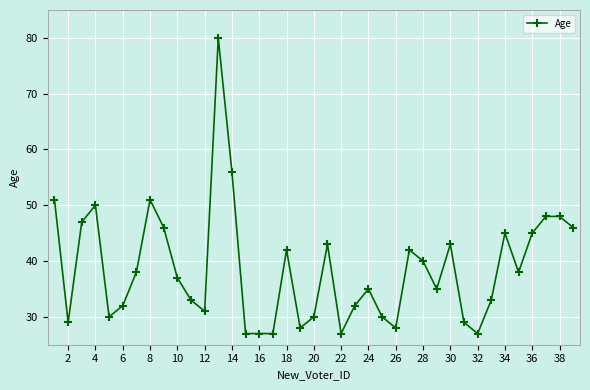

What is the difference between the second highest and second lowest values?

29